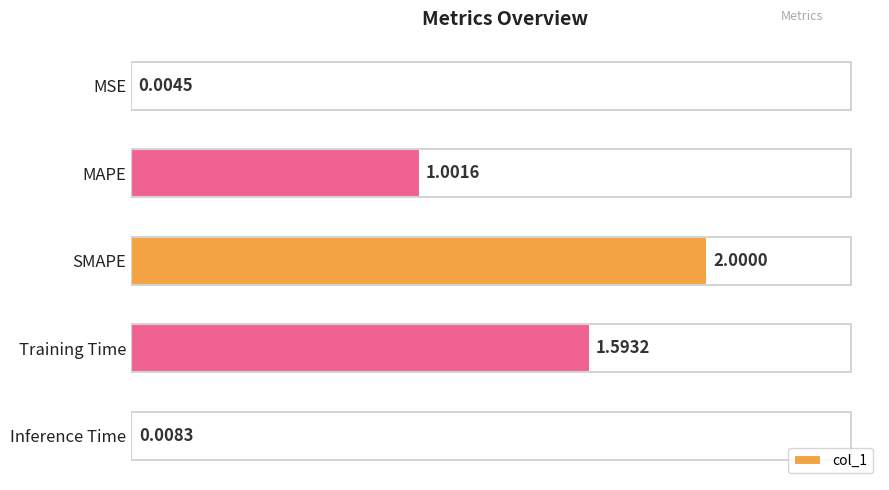

What is the sum of all values?

4.6